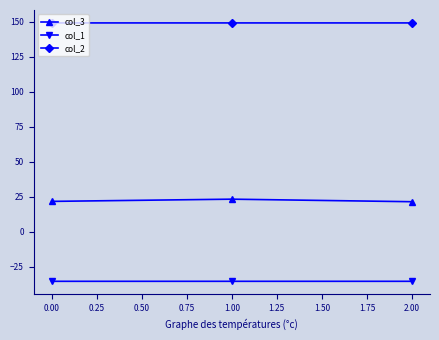

What are all the series names shown in the legend?

col_3, col_1, col_2